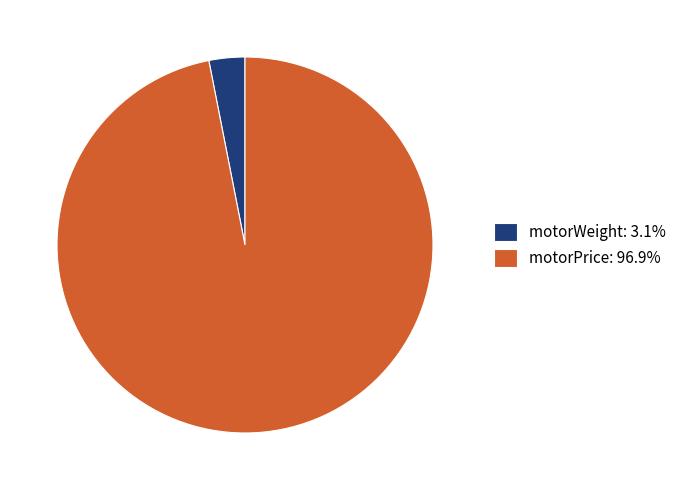

Do motorWeight: 3.1% and motorPrice: 96.9% together represent more than half of the pie?

Yes